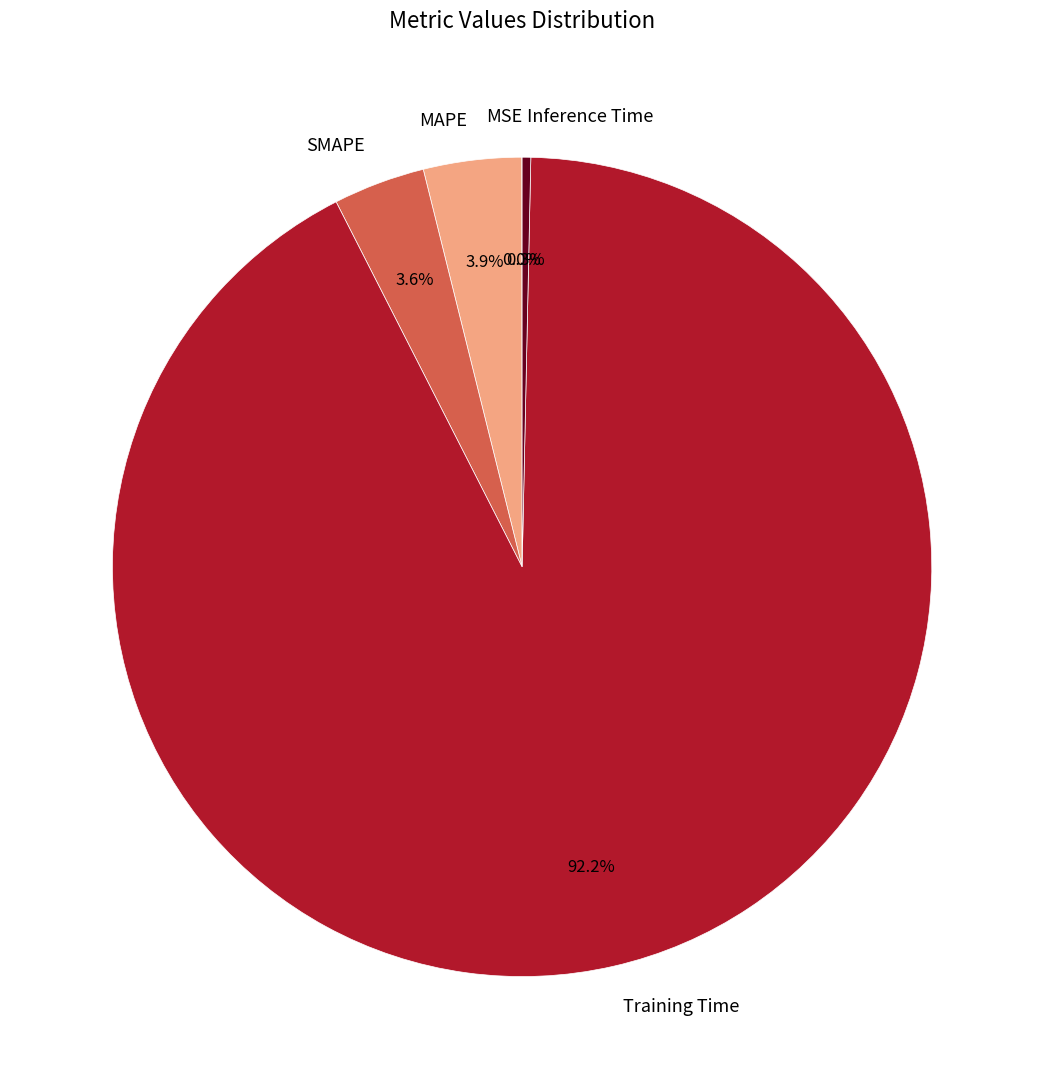

How much of the chart is everything except MAPE?

96.1%